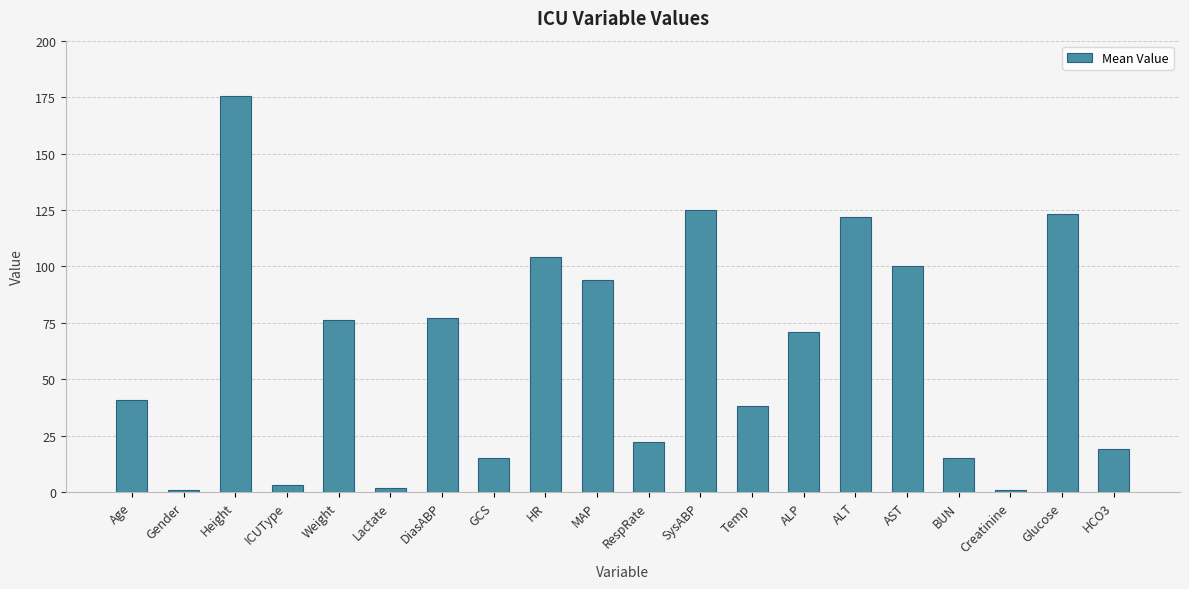

What is the change in value from HR to Glucose?

+19.0